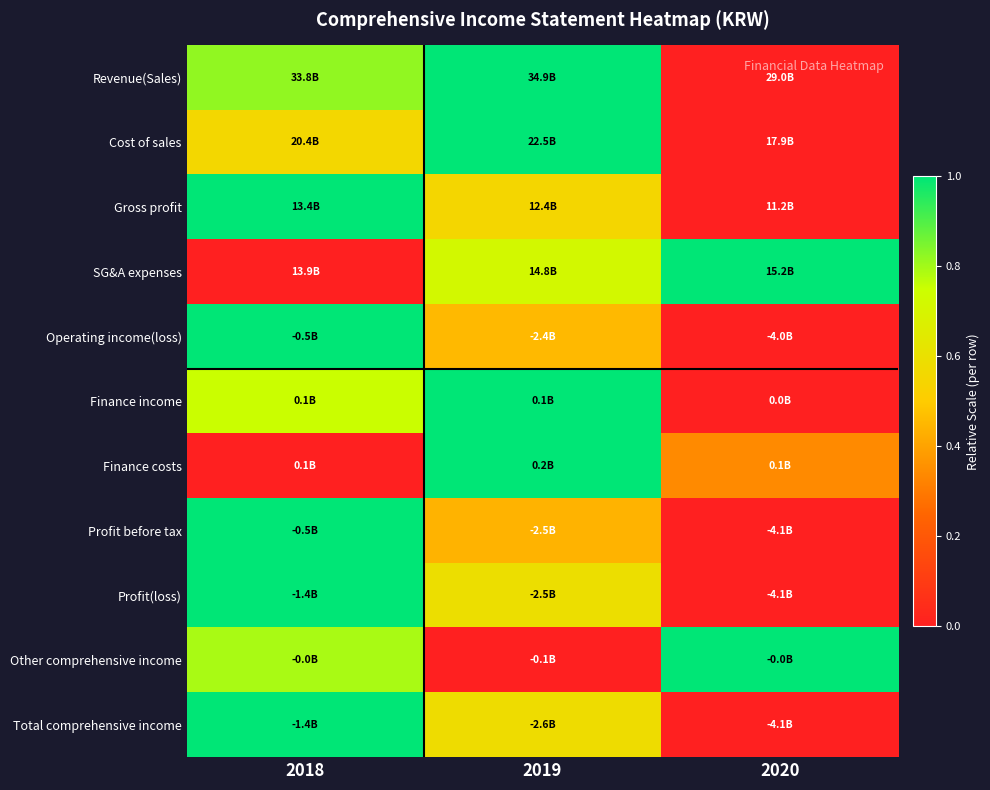

Reading left to right, transcribe all the data shown in this chart.

Revenue(Sales): 2018=0.8	2019=1.0	2020=0.0
Cost of sales: 2018=0.6	2019=1.0	2020=0.0
Gross profit: 2018=1.0	2019=0.6	2020=0.0
SG&A expenses: 2018=0.0	2019=0.7	2020=1.0
Operating income(loss): 2018=1.0	2019=0.5	2020=0.0
Finance income: 2018=0.8	2019=1.0	2020=0.0
Finance costs: 2018=0.0	2019=1.0	2020=0.3
Profit before tax: 2018=1.0	2019=0.4	2020=0.0
Profit(loss): 2018=1.0	2019=0.6	2020=0.0
Other comprehensive income: 2018=0.8	2019=0.0	2020=1.0
Total comprehensive income: 2018=1.0	2019=0.6	2020=0.0